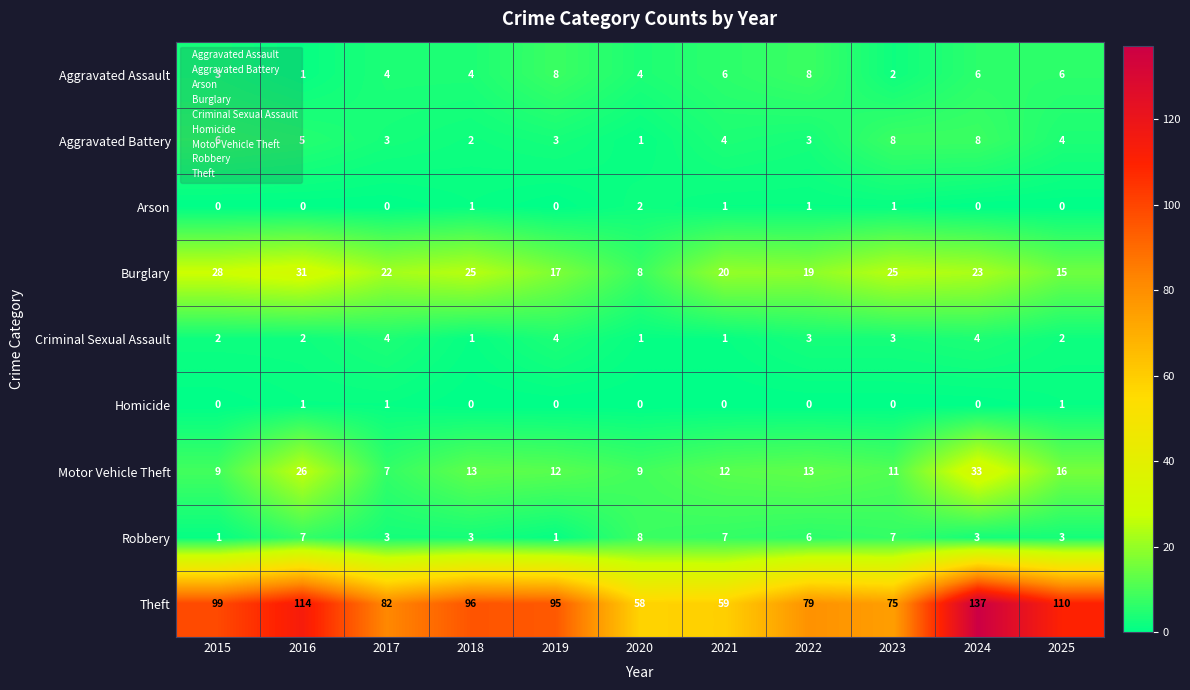

Rank the series at 2023 from lowest to highest value.

Homicide, Arson, Aggravated Assault, Criminal Sexual Assault, Robbery, Aggravated Battery, Motor Vehicle Theft, Burglary, Theft